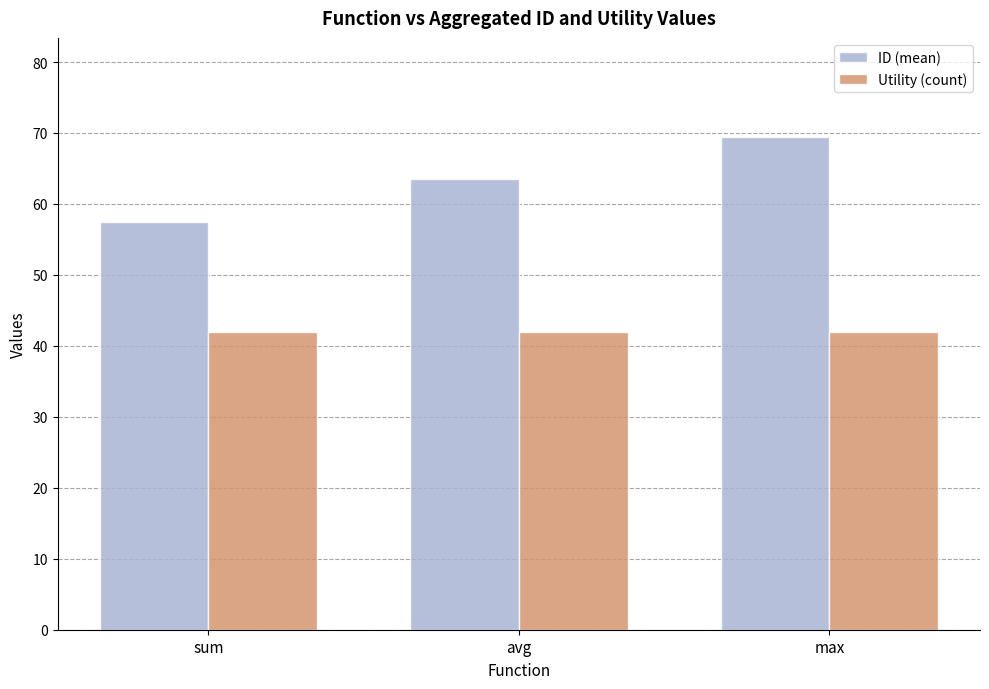

Rank the categories by ID (mean) value from lowest to highest.

sum, avg, max